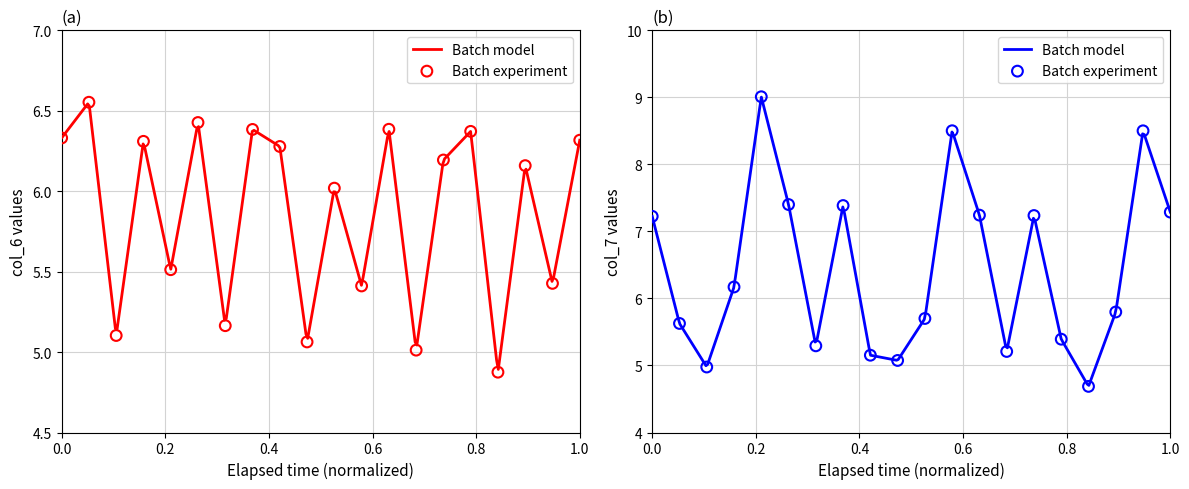

Which series contains the lowest Y value?

col_7